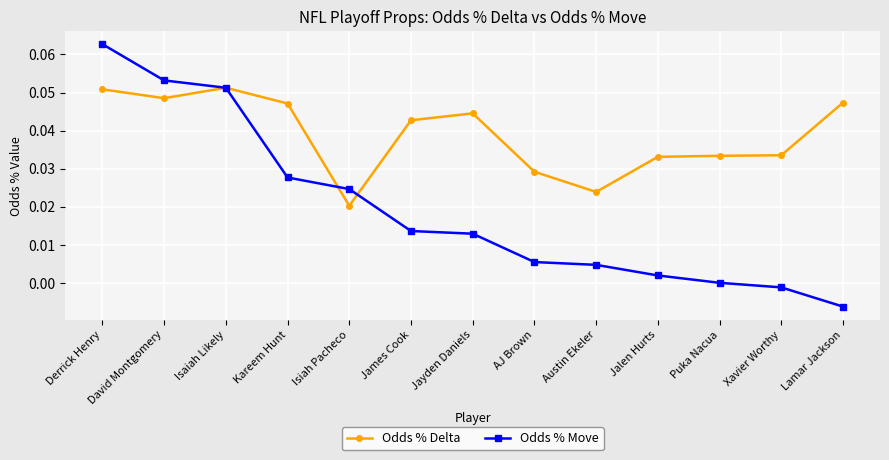

What is the label of the 11th point from the left?

Puka Nacua